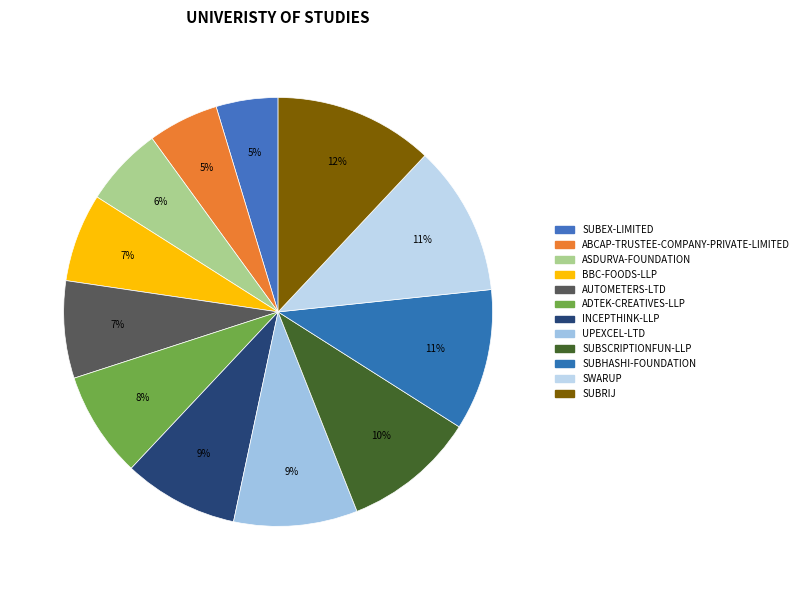

How many slices are in this pie chart?

12